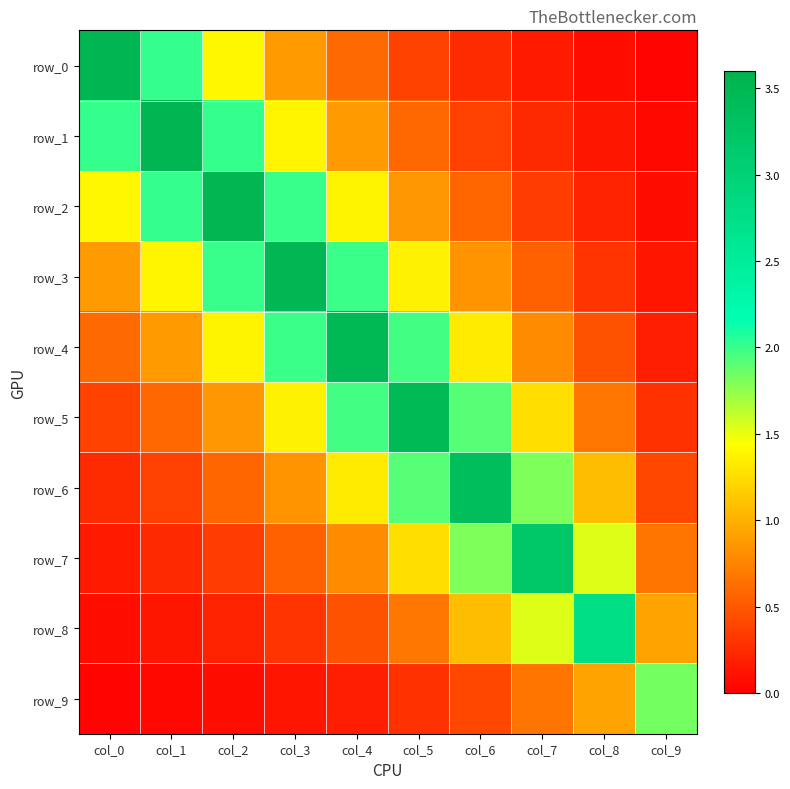

What is the difference between the second highest and minimum values in the row_2 series?

1.9